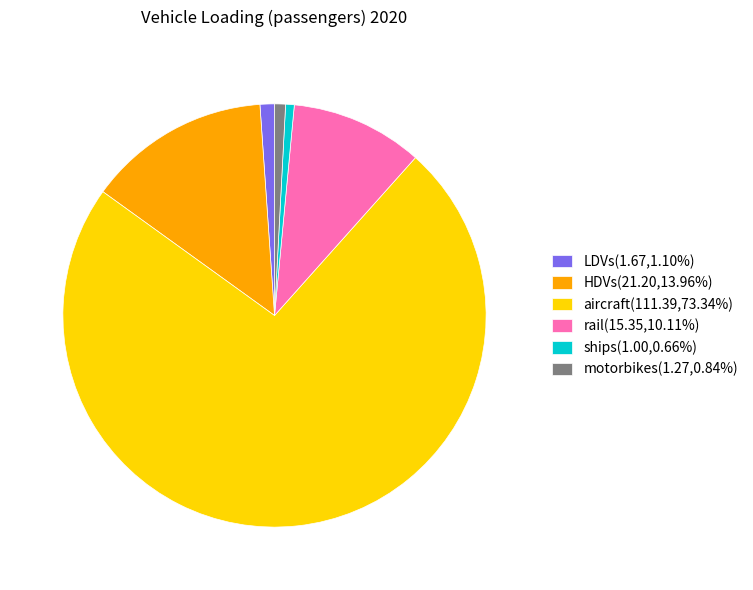

Is it true that motorbikes is 11% of the pie?

False